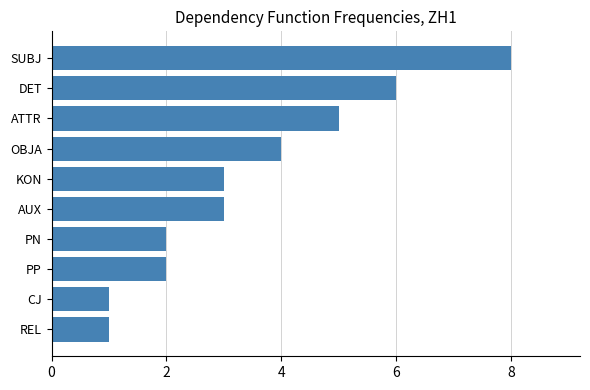

Reading bottom to top, what are all the values shown in this chart?

REL=1	CJ=1	PP=2	PN=2	AUX=3	KON=3	OBJA=4	ATTR=5	DET=6	SUBJ=8